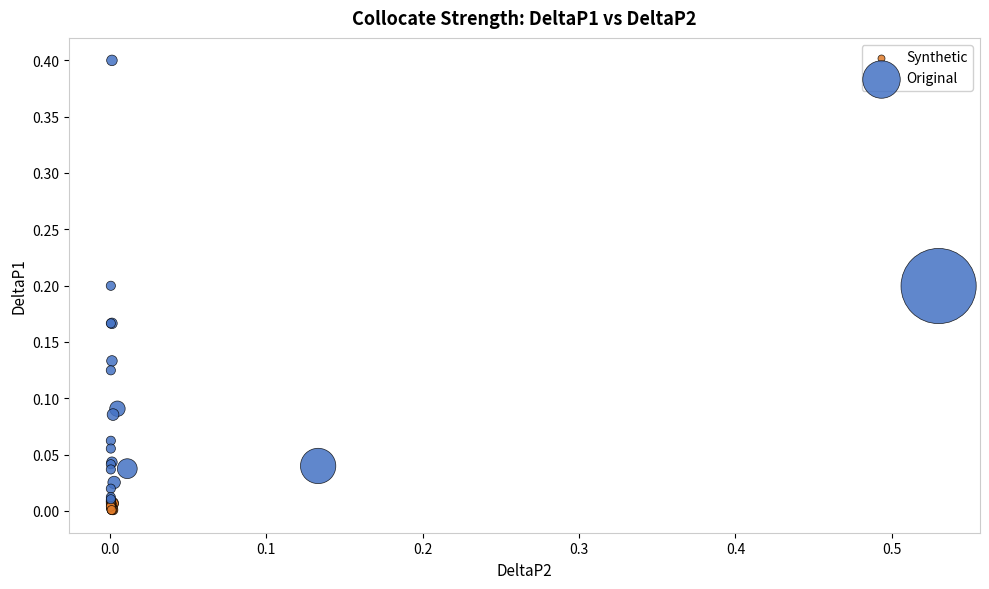

What are all the series names shown in the legend?

Synthetic, Original